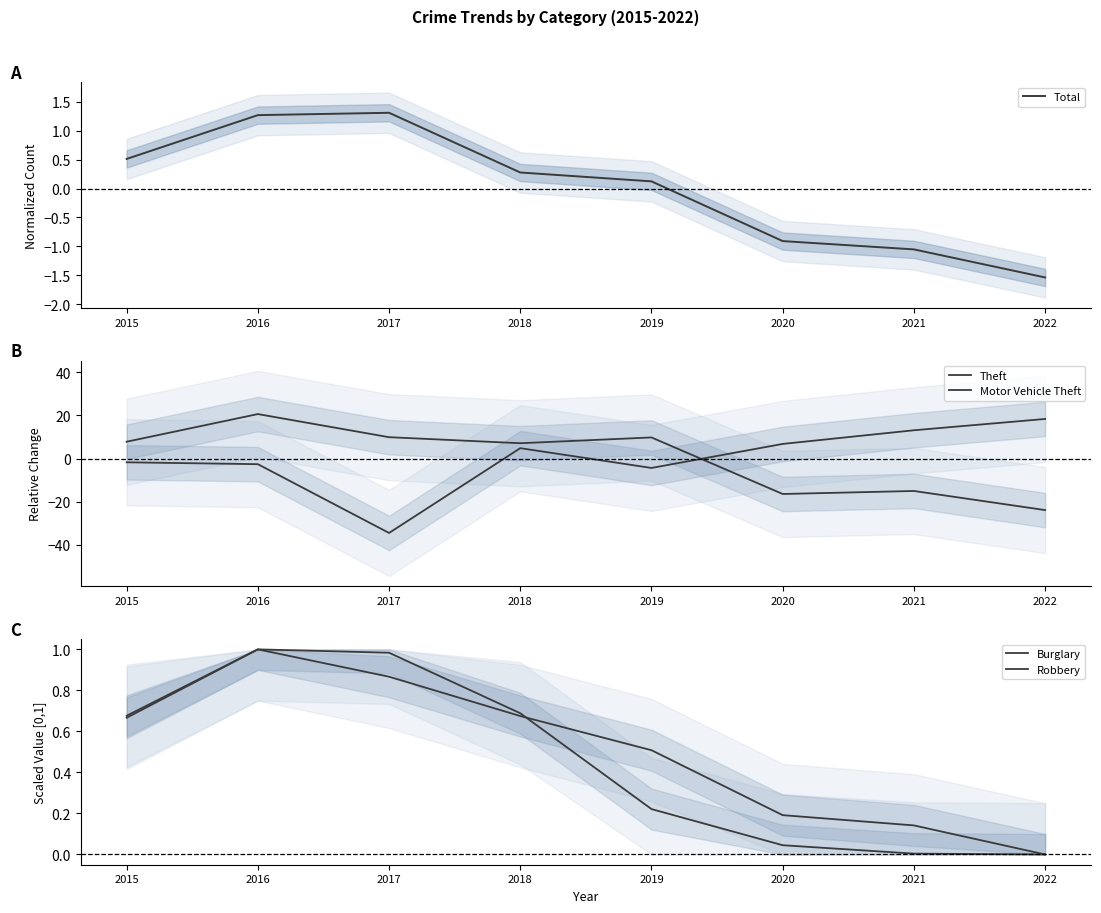

Which series changed the most between 2016 and 2018?

Theft